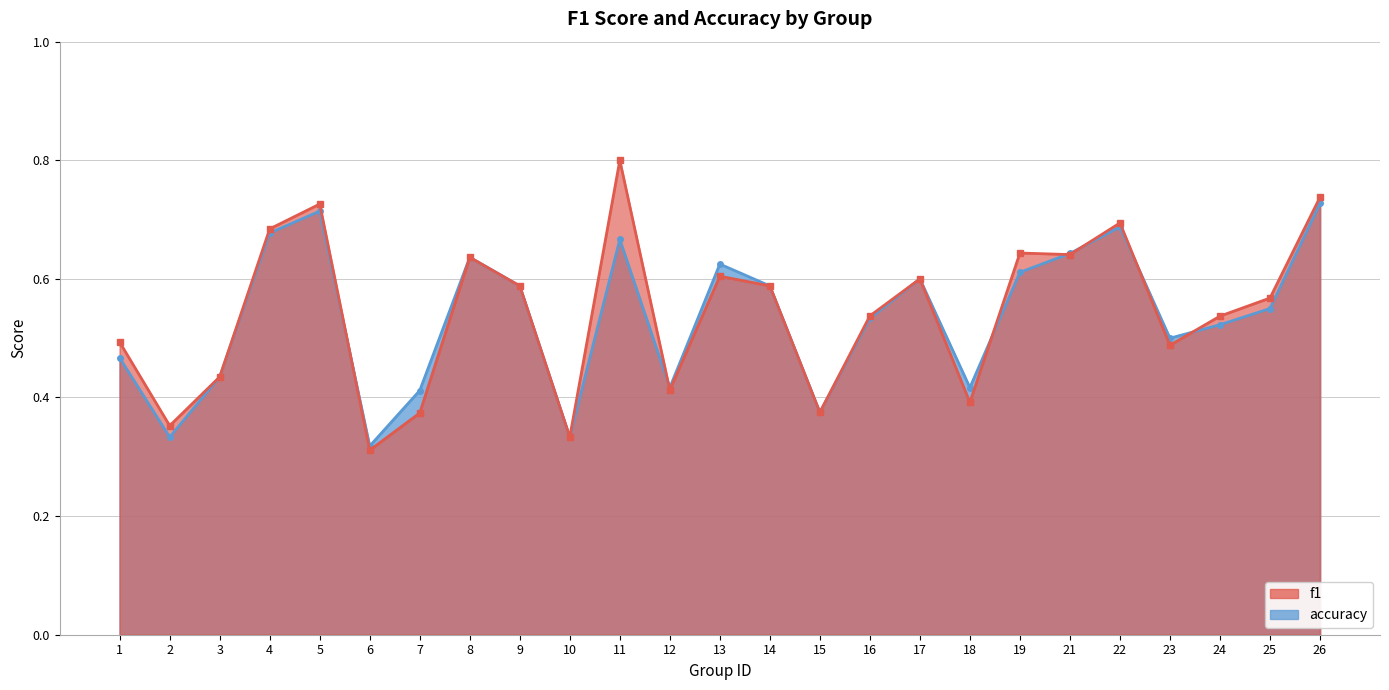

How many data points does each series have?

25